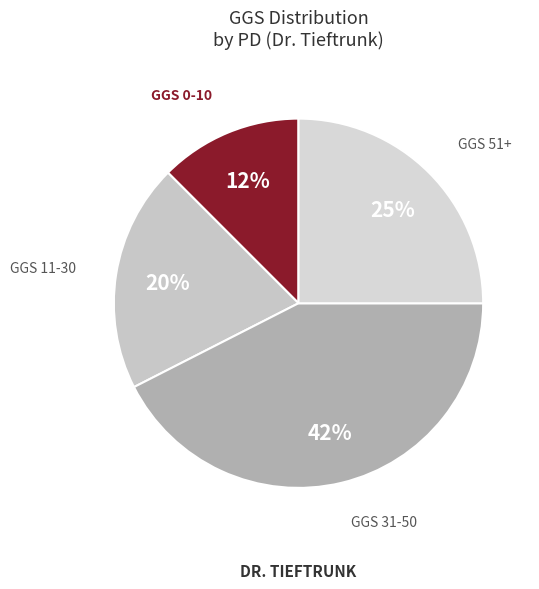

To the nearest percent, what percentage of the pie is GGS 11-30?

20%